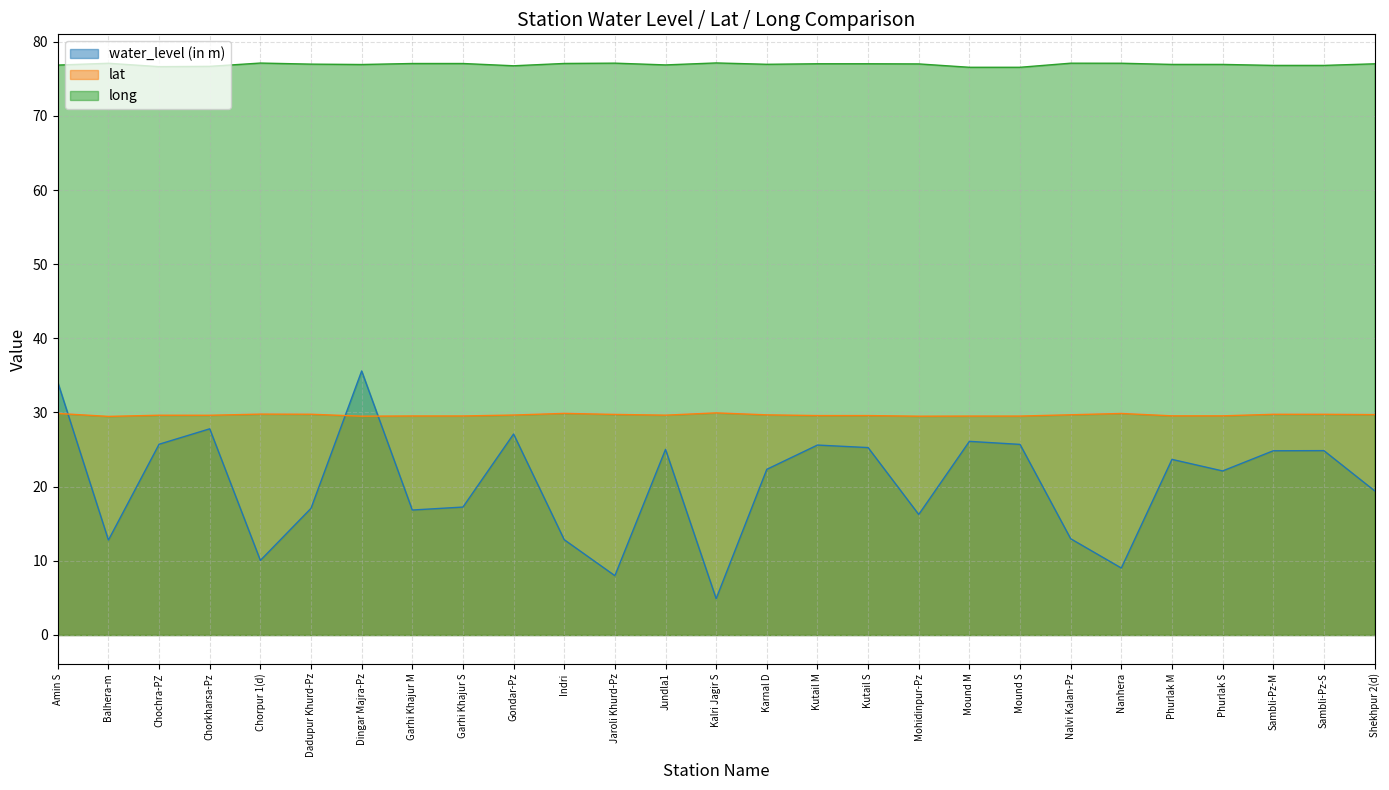

How many series are shown in this chart?

3